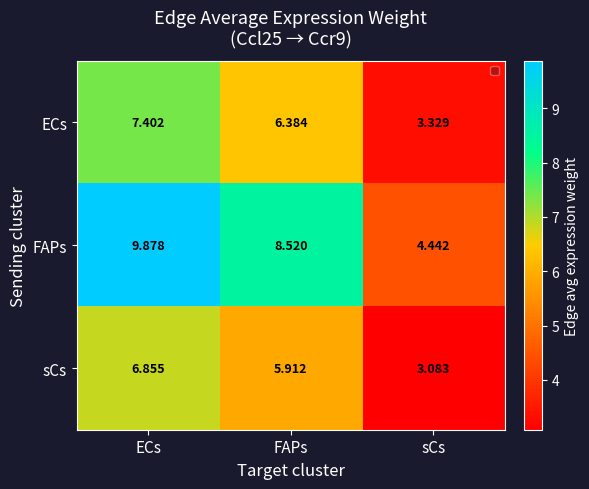

Where is FAPs nearest to the value 7?

FAPs